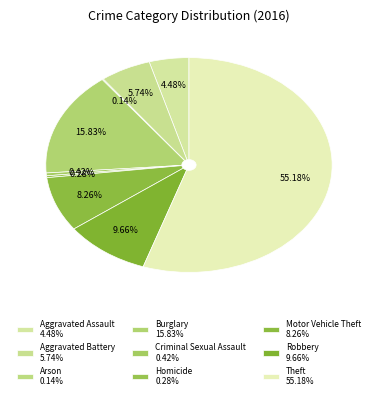

How many slices are in this pie chart?

9